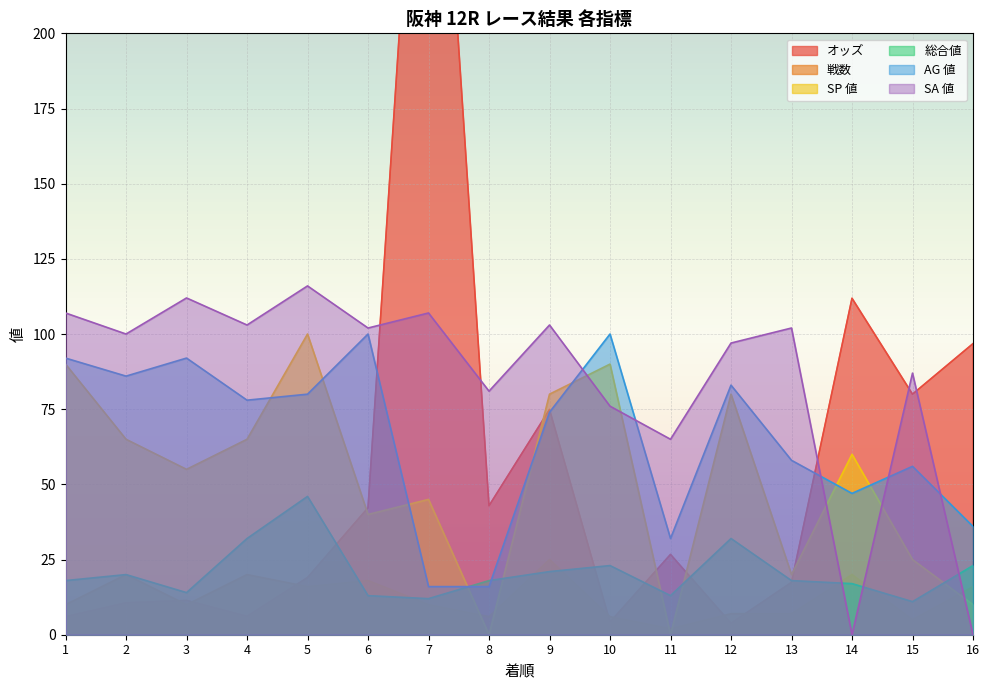

True or false: AG 値 has a value of 58.0 at 13.

True